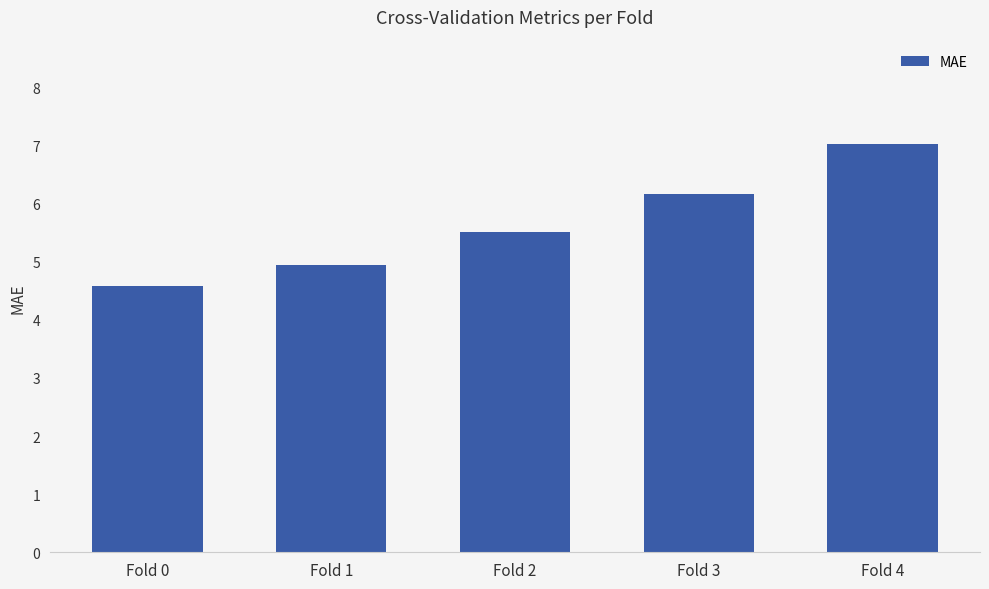

How many data points does each series have?

5